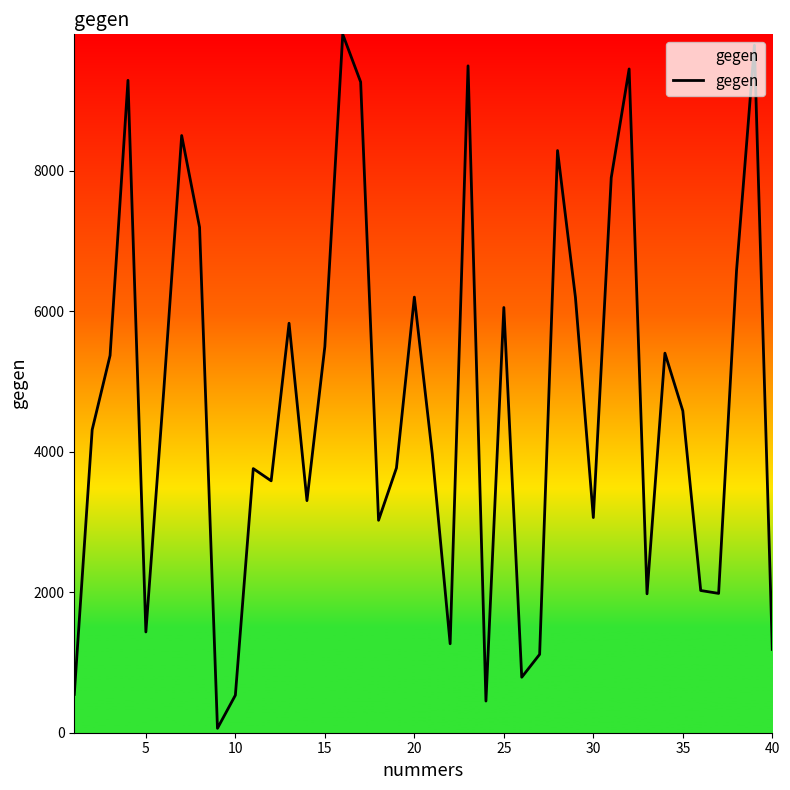

What is the sum of all values?

187903